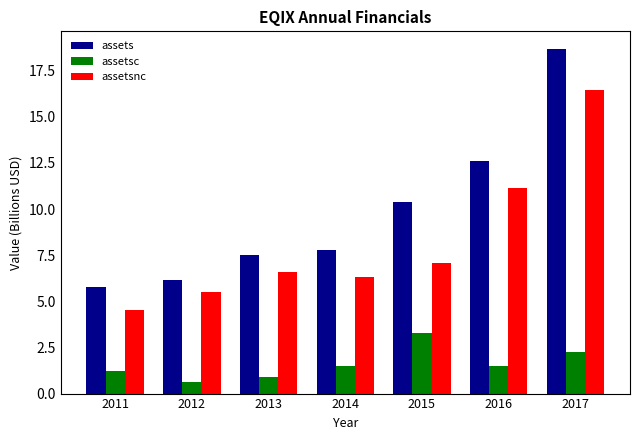

What value does the assetsc series have at 2017?

2.2